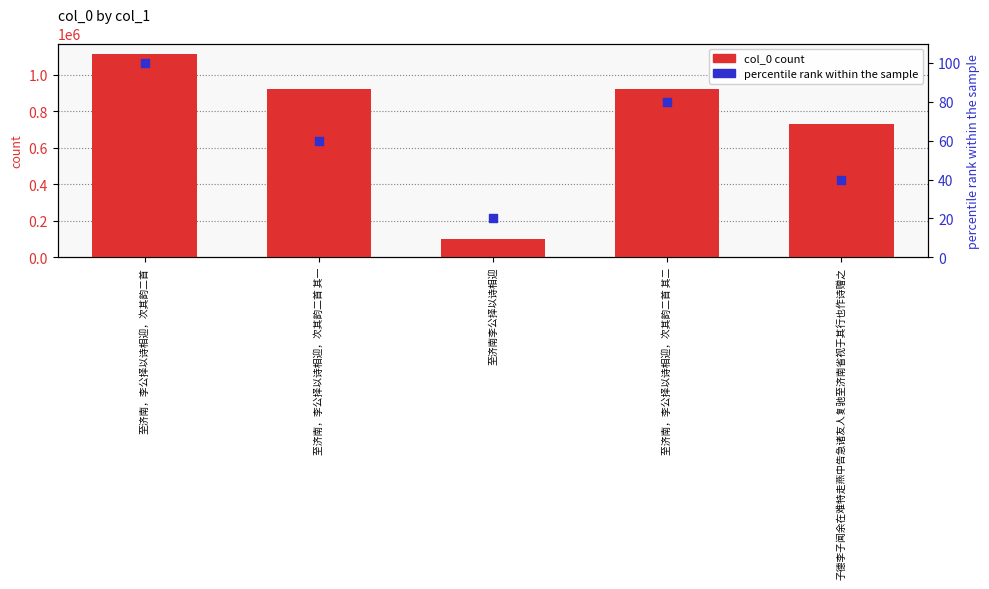

Which series contains the lowest Y value?

percentile rank